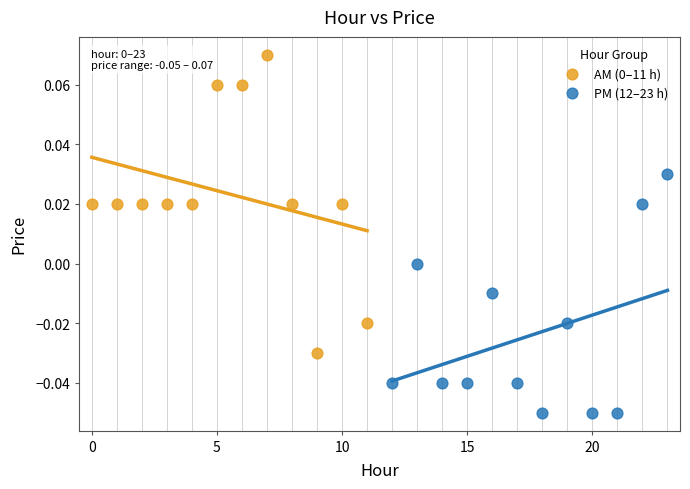

Which series reaches the minimum Y coordinate?

PM (12–23 h)